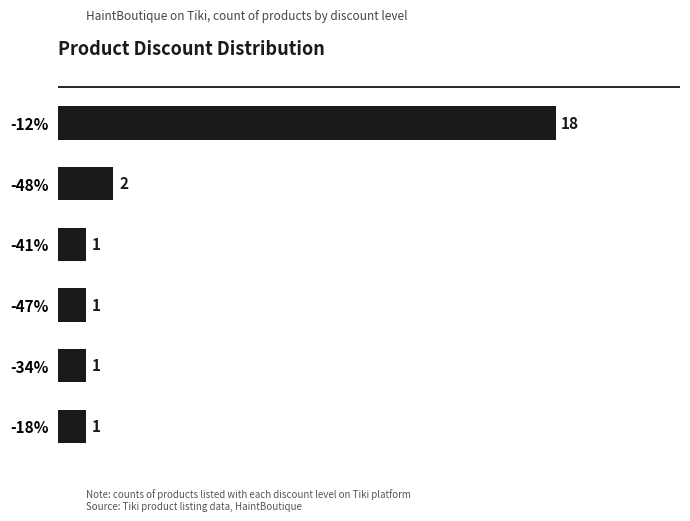

Between -47% and -48%, which is larger?

-48%